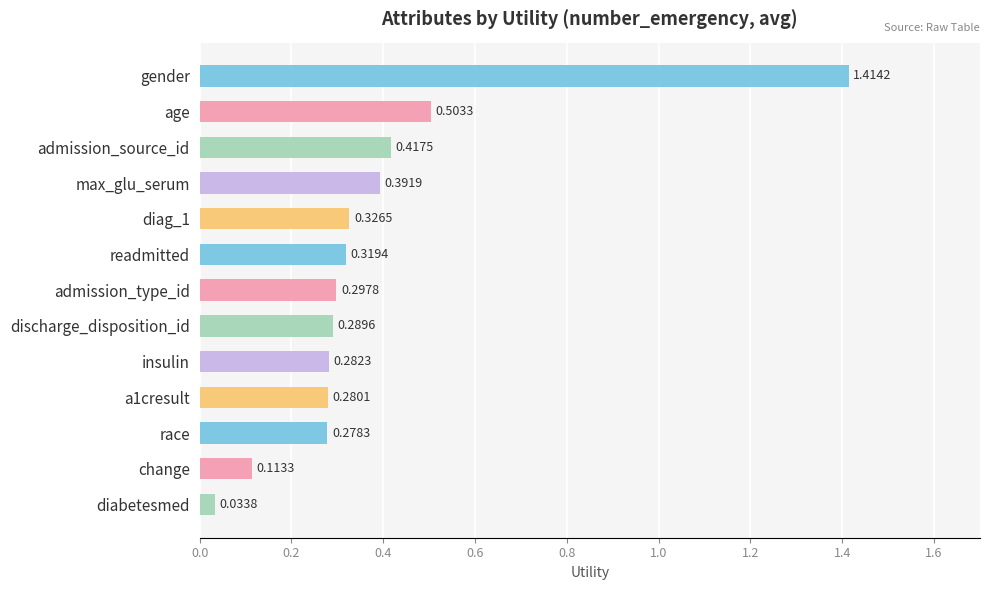

Are the bars horizontal?

Yes